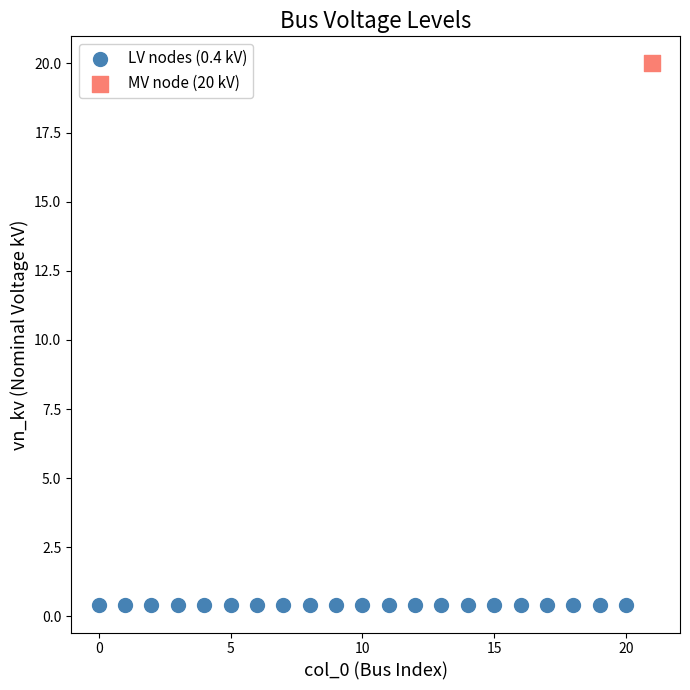

What are all the series names shown in the legend?

LV nodes (0.4 kV), MV node (20 kV)